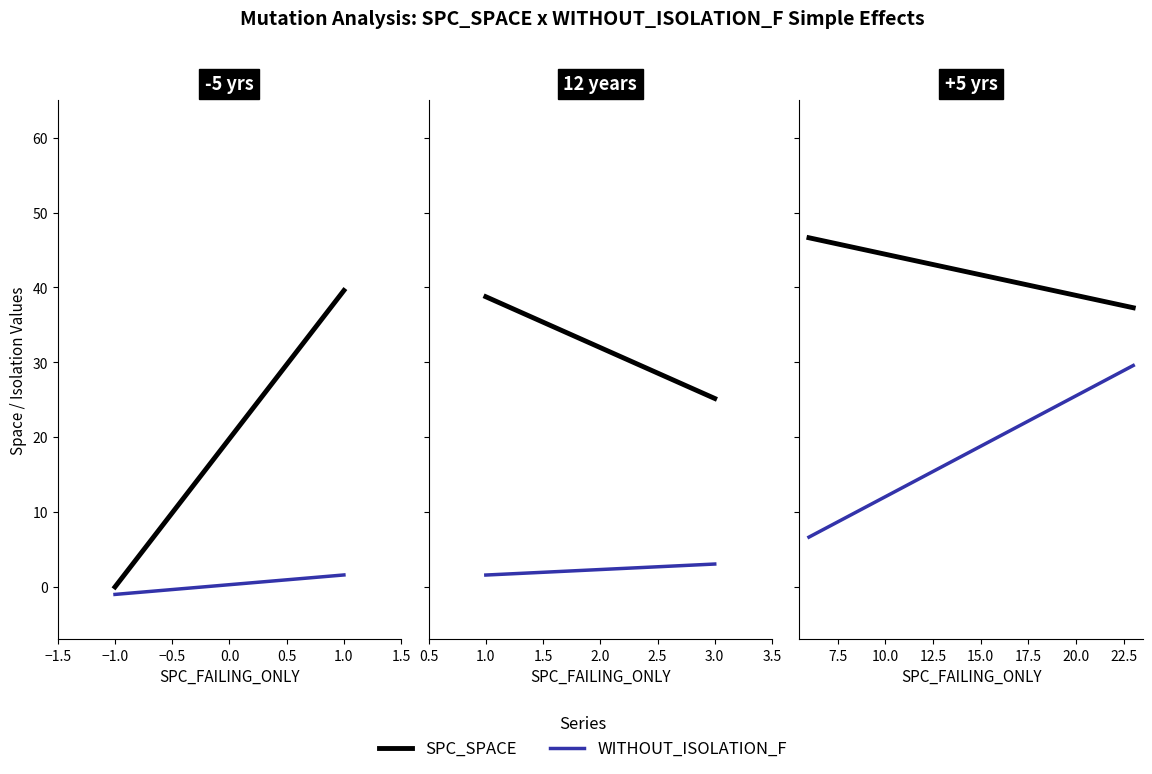

List the series in order of their peak value, lowest first.

WITHOUT_ISOLATION_F, SPC_SPACE